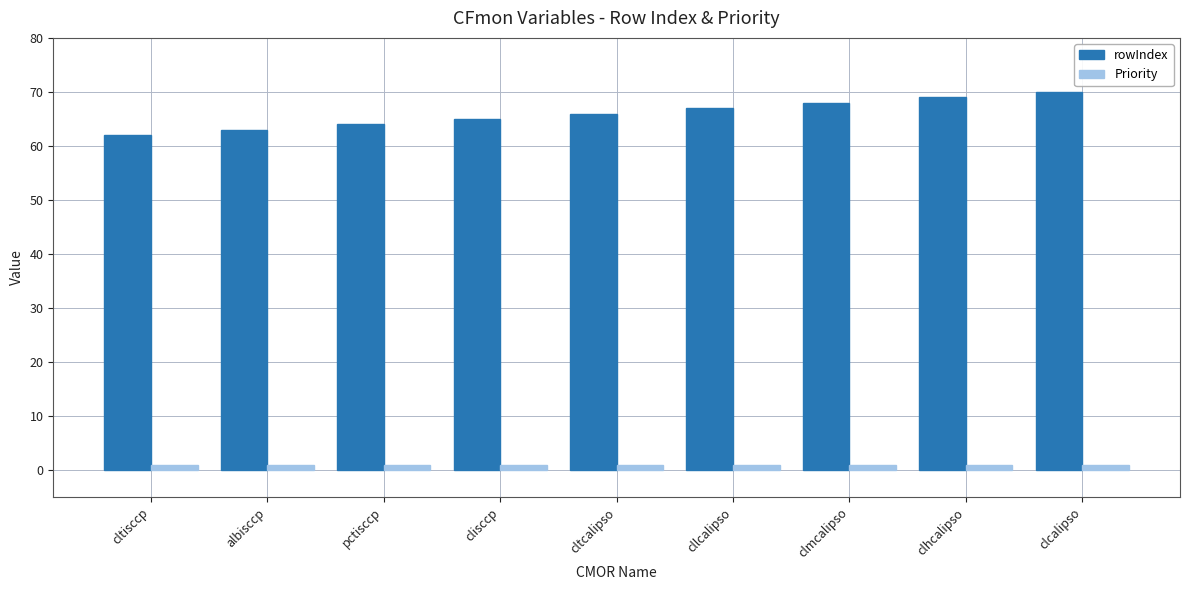

What position from the left is pctisccp?

3